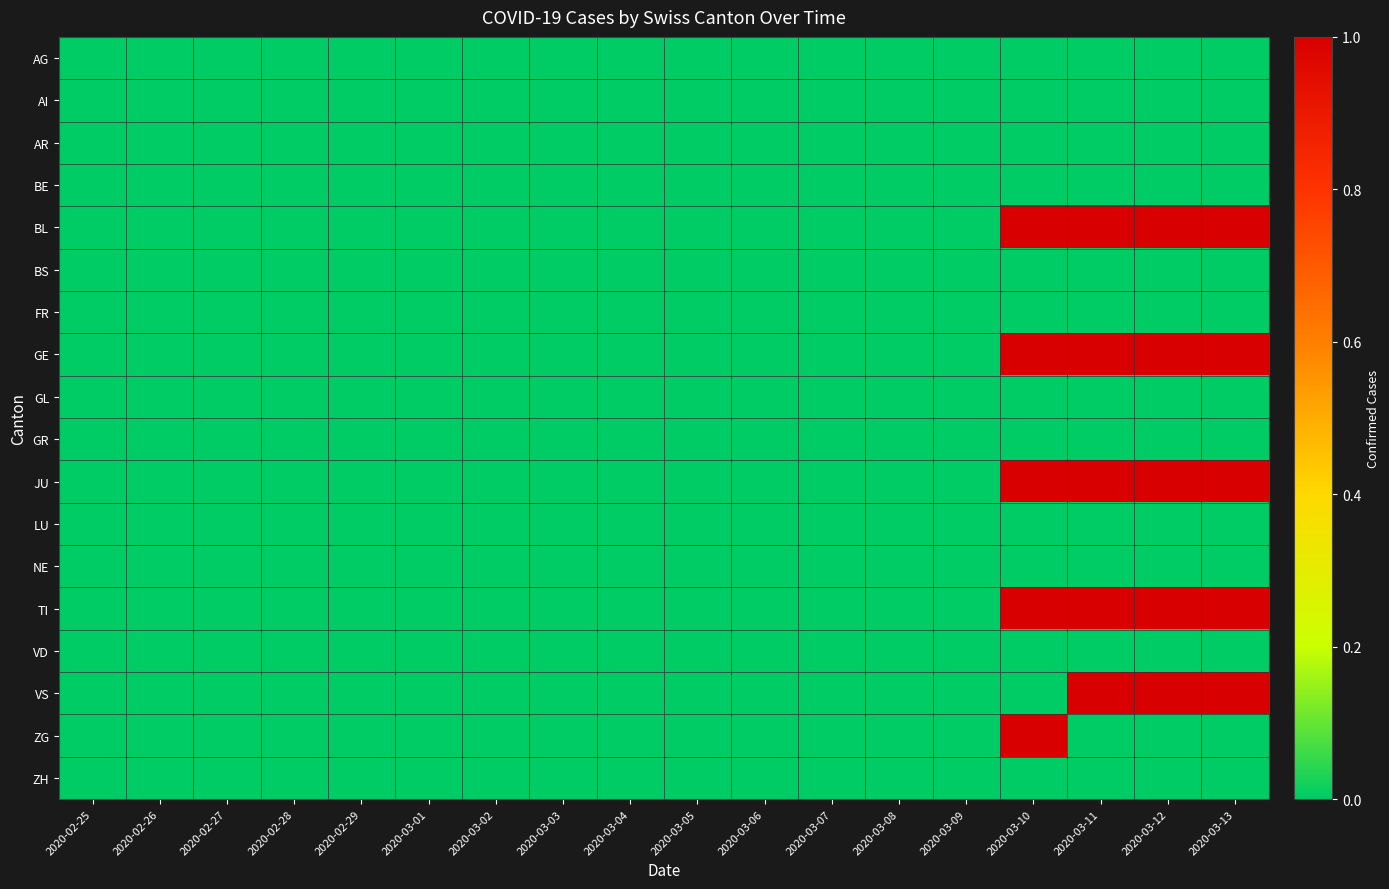

Which series has the largest range (max minus min)?

BL